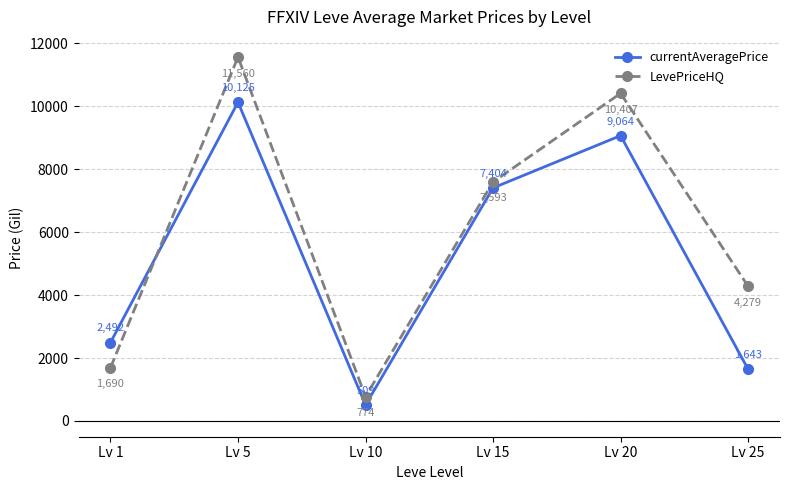

True or false: currentAveragePrice has more than 2 interior local peaks.

False